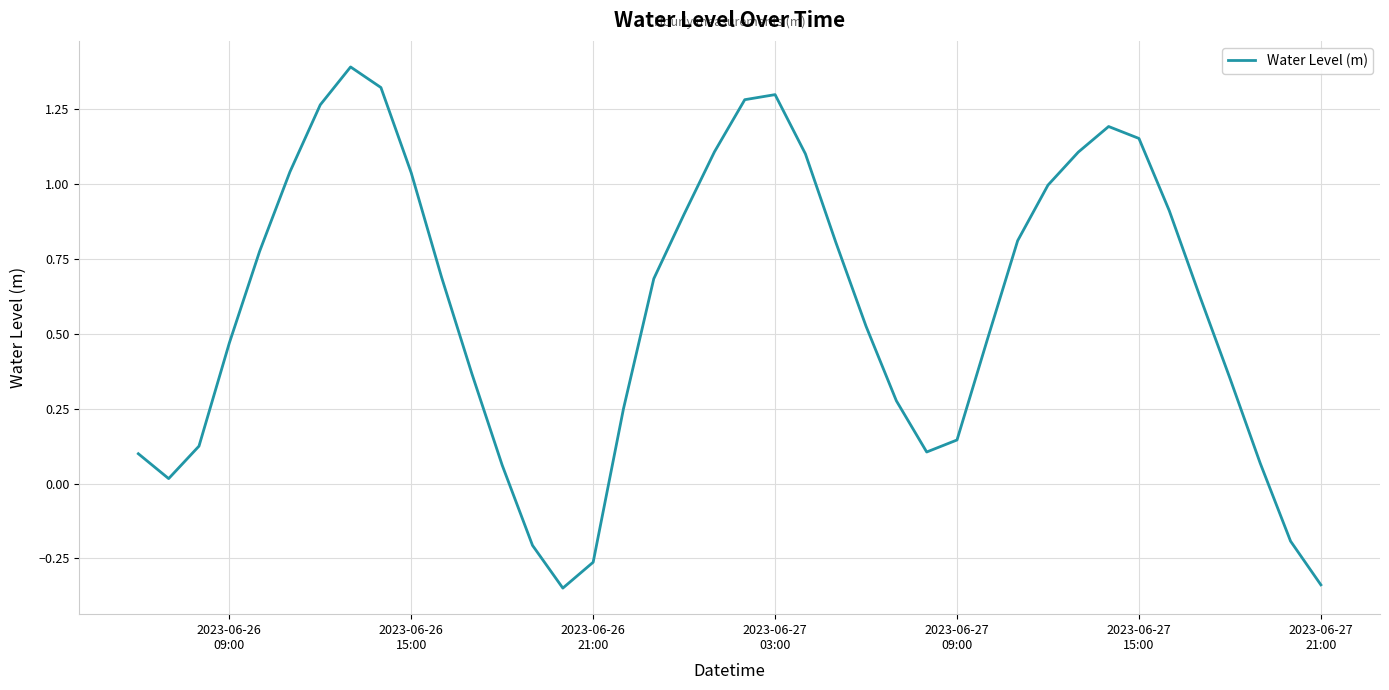

What is the greatest value displayed?

1.4